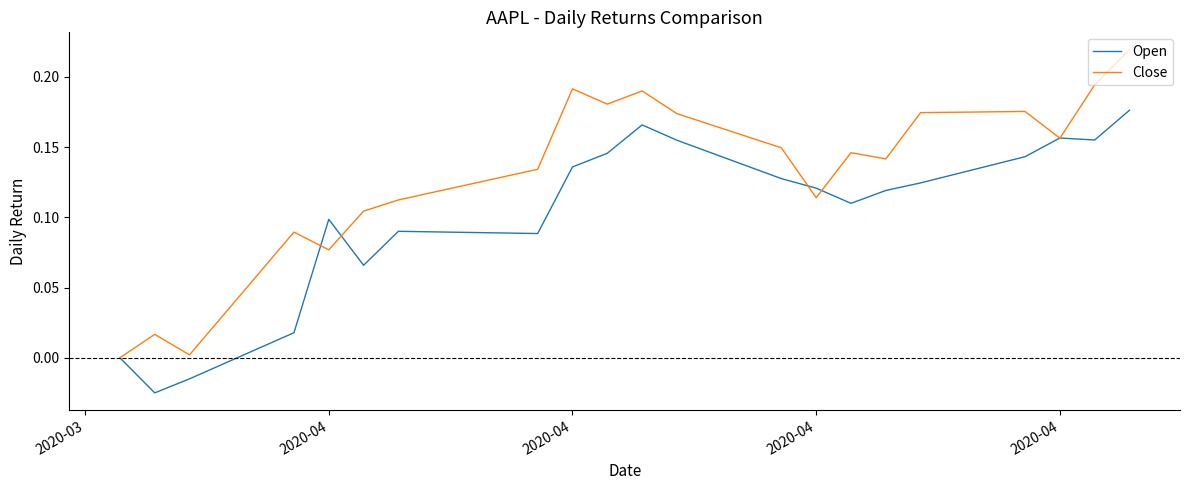

List the series in order of their peak value, highest first.

Close, Open